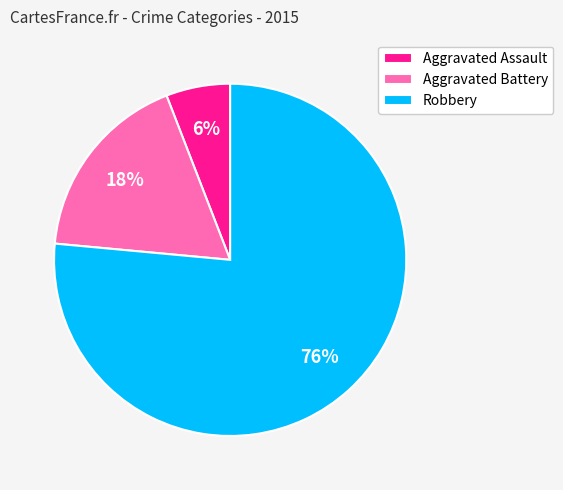

The Robbery slice represents 82% of the pie. True or false?

False